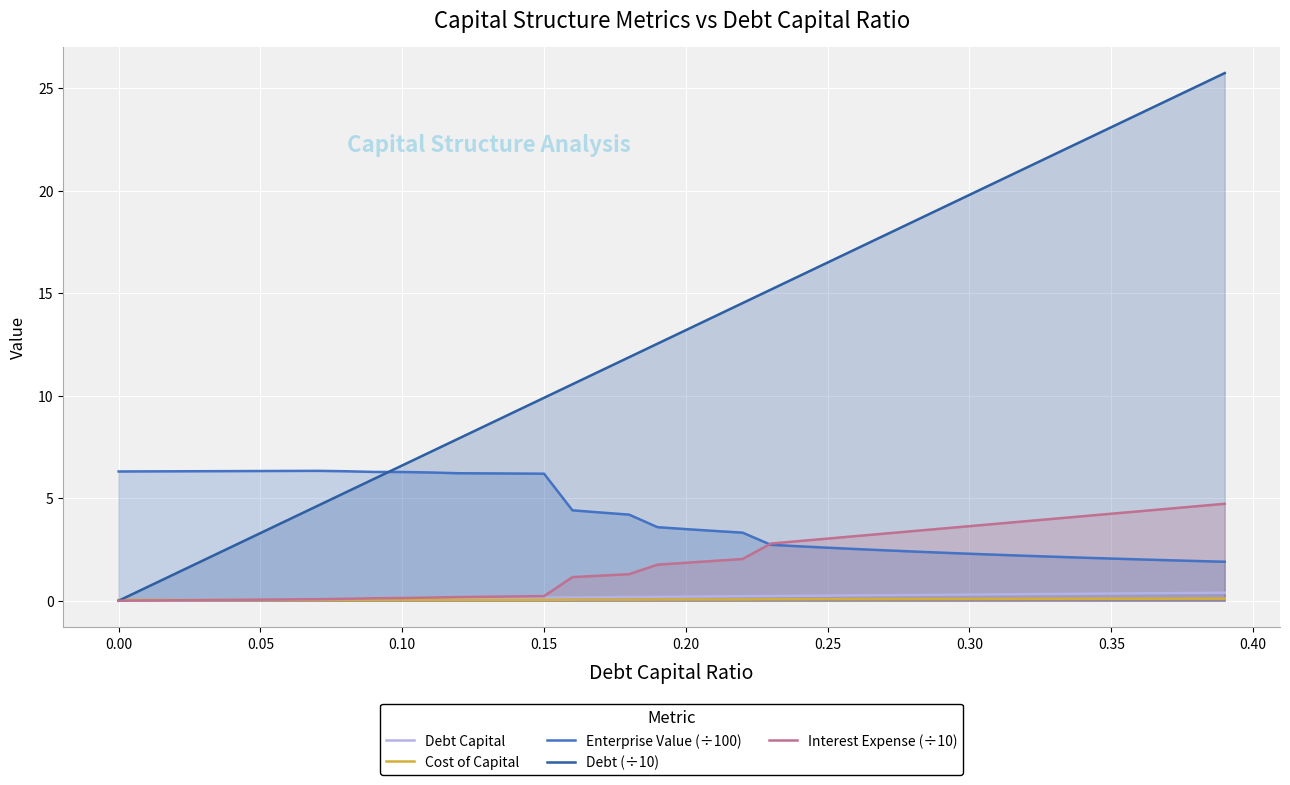

Which series has the widest spread of values?

Debt (÷10)